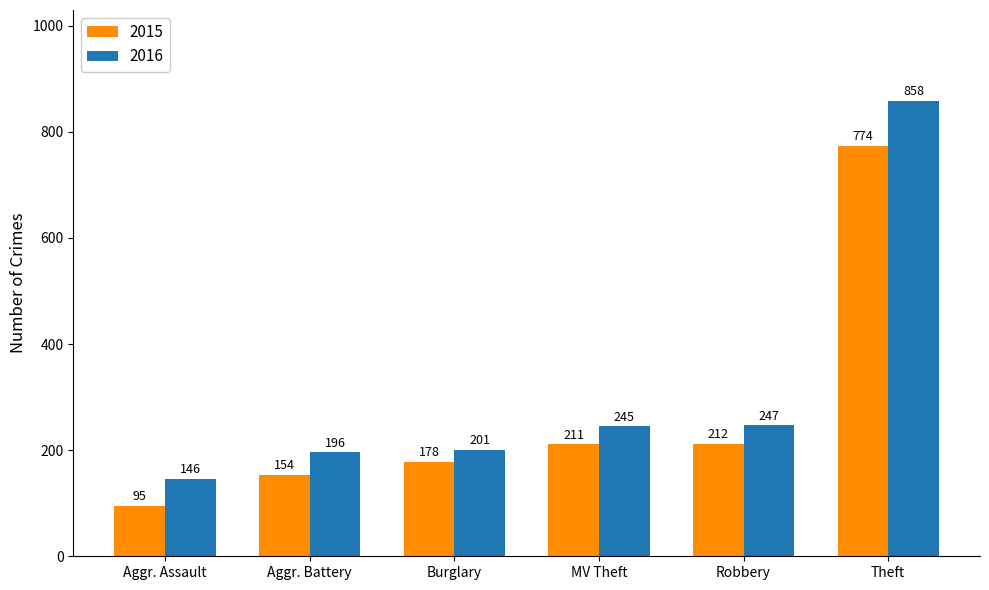

At which category is the sum across all series the highest?

Theft